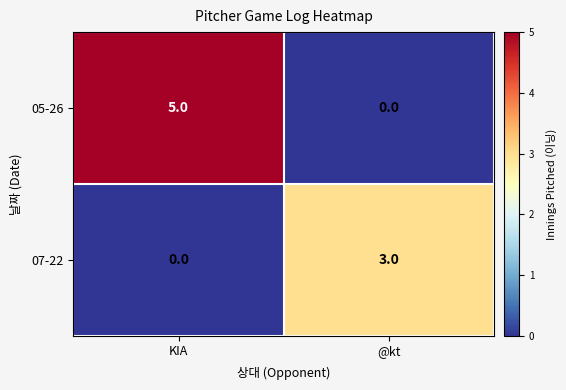

List the series in order of their peak value, lowest first.

07-22, 05-26